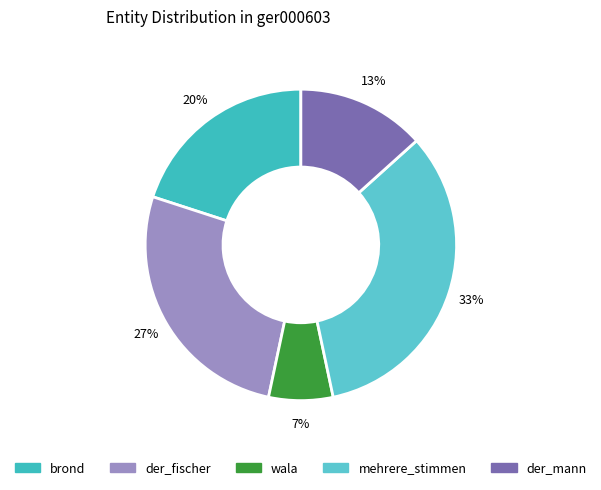

To the nearest percent, what is the average slice percentage?

20%